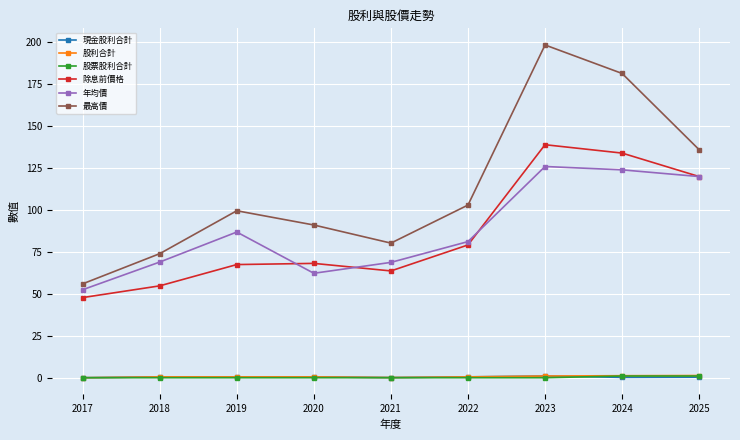

What is the difference between the highest and lowest values at 2017?

56.0